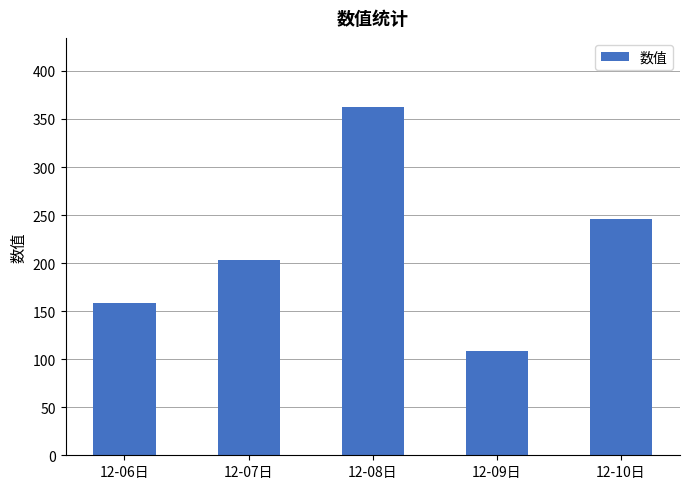

What is the change in value from 12-09日 to 12-10日?

+137